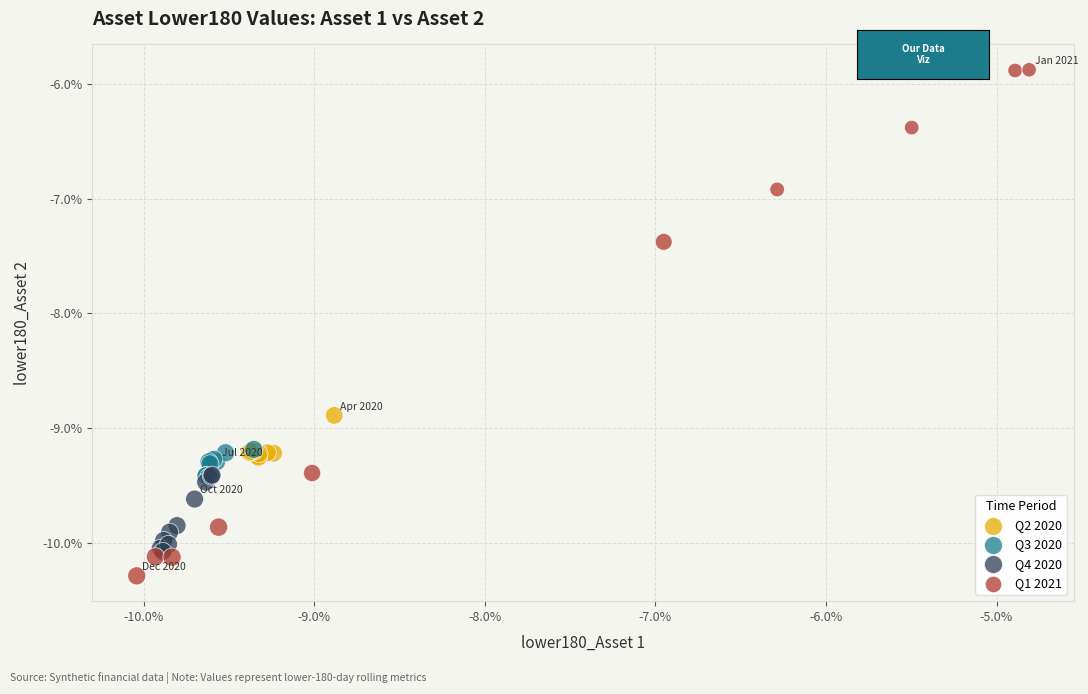

What are all the series names shown in the legend?

Q2 2020, Q3 2020, Q4 2020, Q1 2021